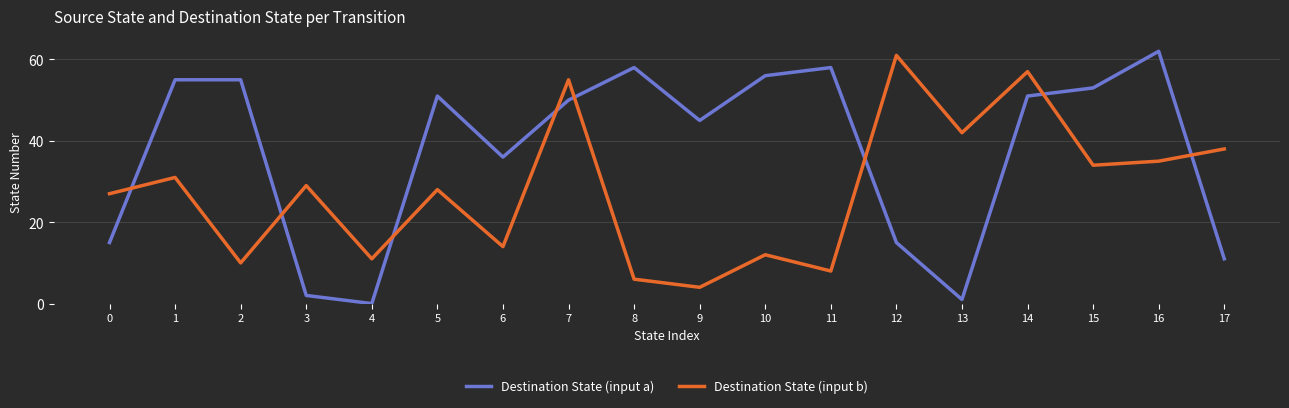

Reading right to left, list all the values displayed in this chart.

Destination State (input a): 11	62	53	51	1	15	58	56	45	58	50	36	51	0	2	55	55	15
Destination State (input b): 38	35	34	57	42	61	8	12	4	6	55	14	28	11	29	10	31	27